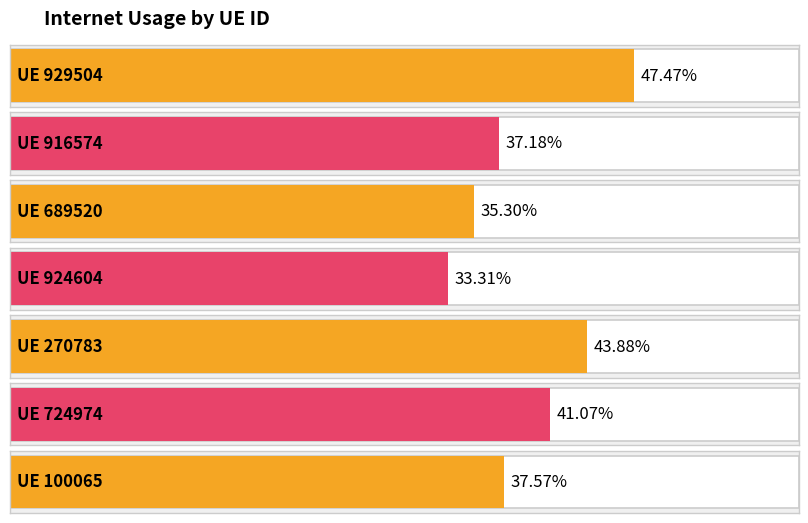

Which label corresponds to the smallest value in the chart?

924604